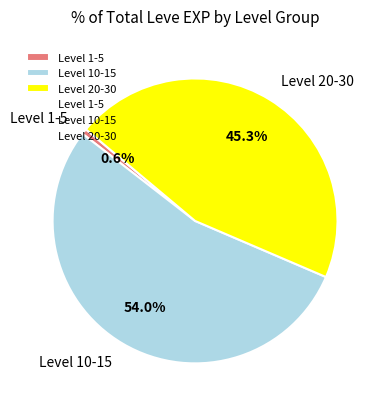

To the nearest percent, what is the difference between the largest and smallest slice percentages?

53%